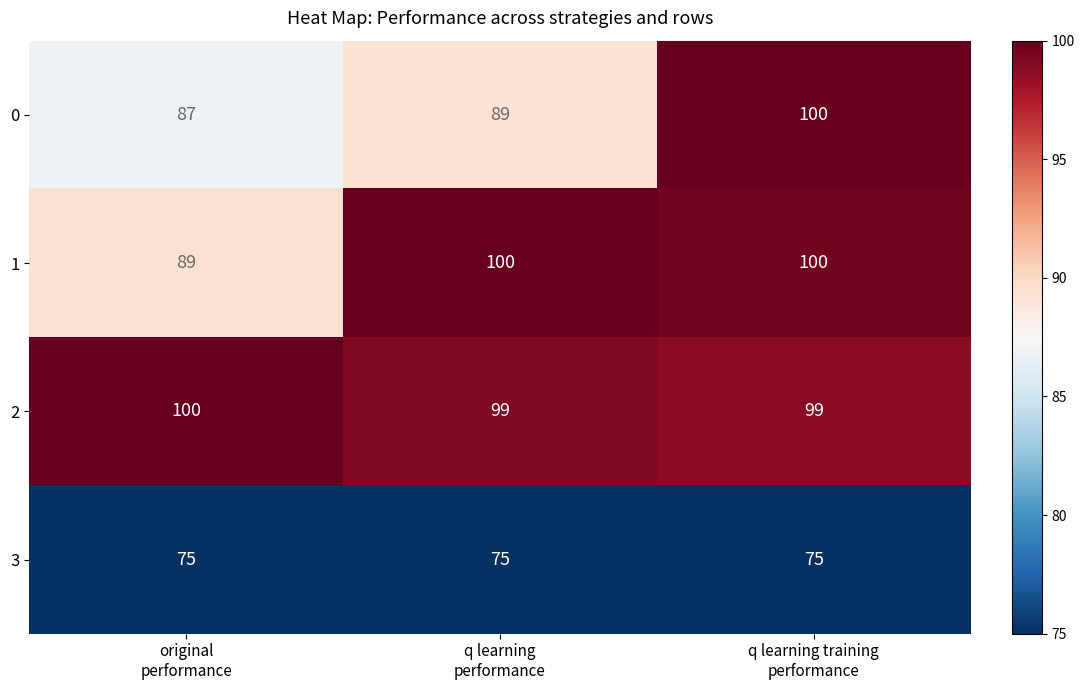

Reading left to right, list all the values displayed in this chart.

0: 87	89	100
1: 89	100	100
2: 100	99	99
3: 75	75	75